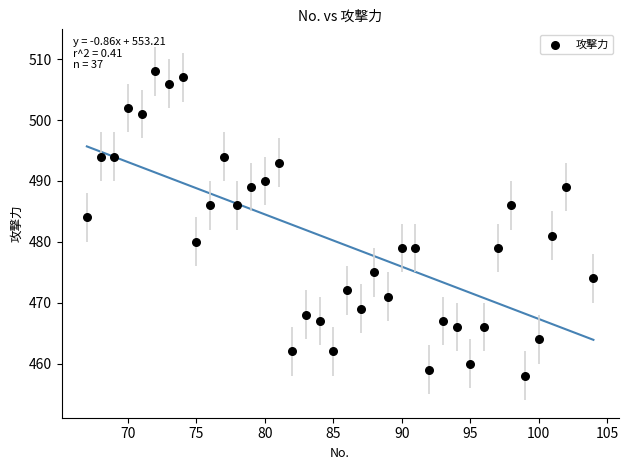

What Y value in the scatter plot is closest to 483?

484